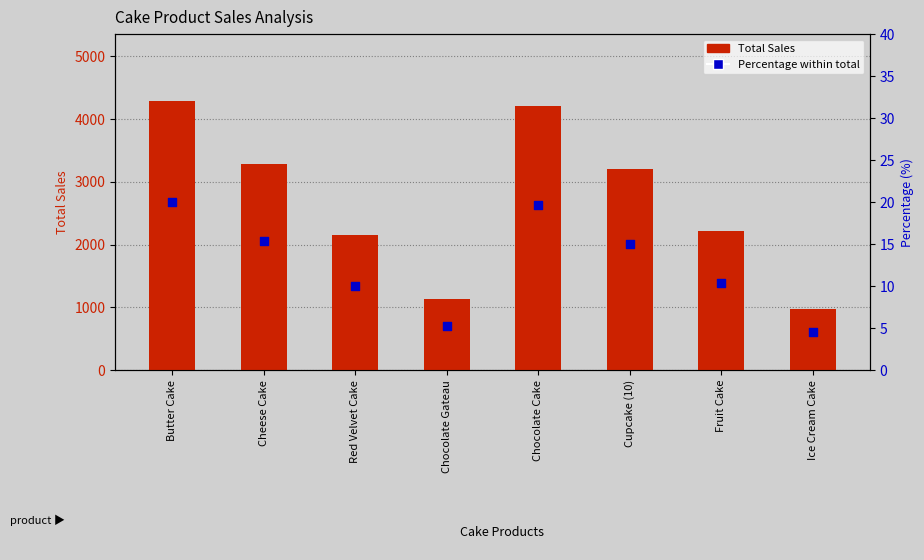

What is the total value across all series at Chocolate Gateau?

1130.2